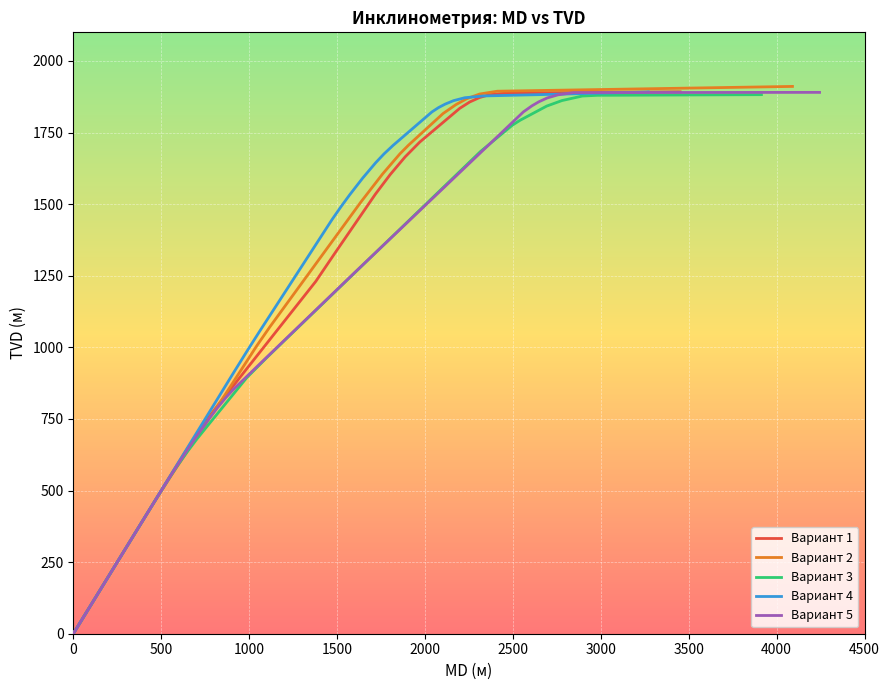

What is the maximum value for Вариант 1?

1892.3